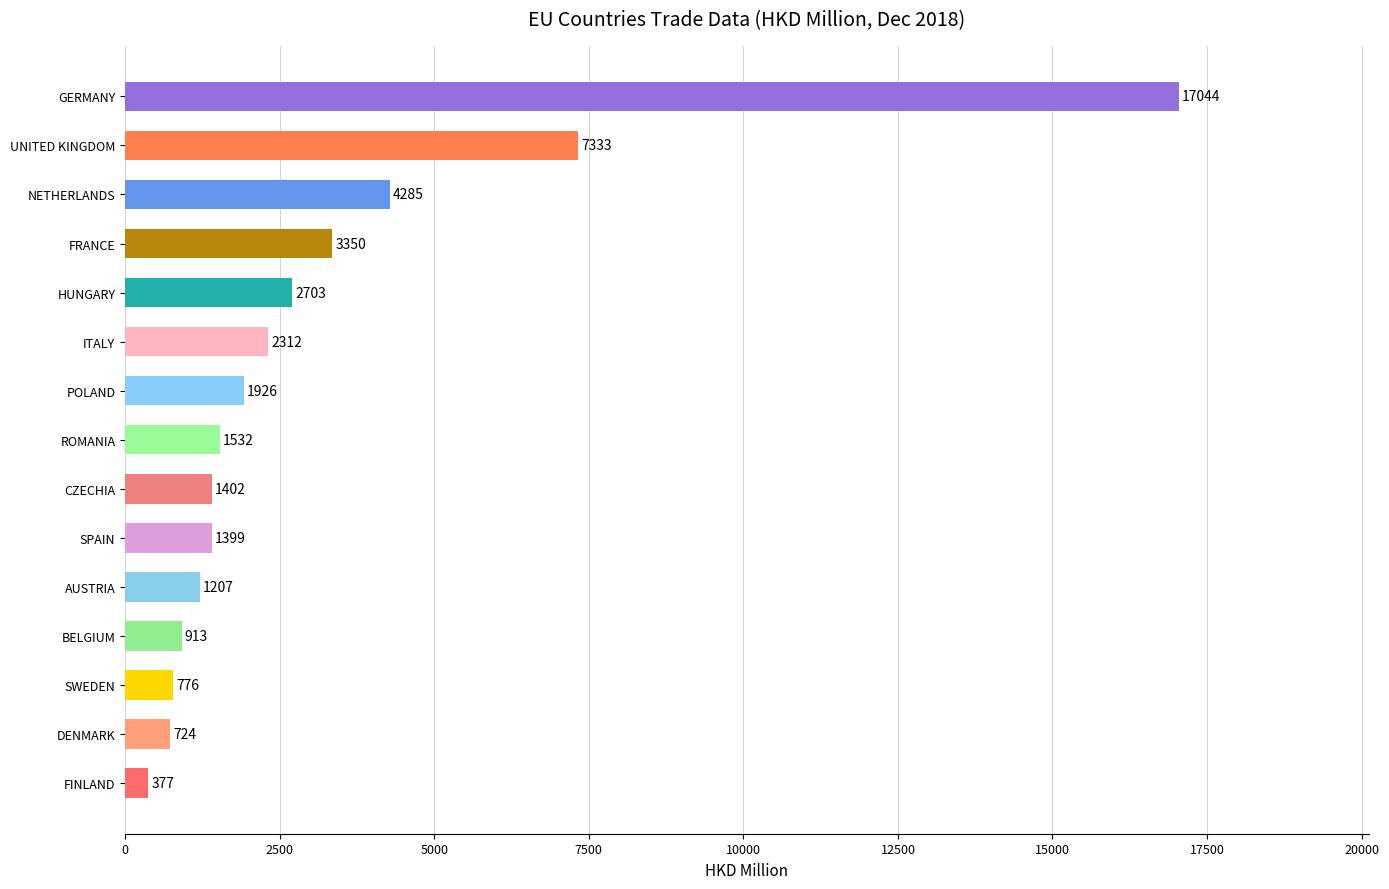

The value at NETHERLANDS is 7559.1. True or false?

False